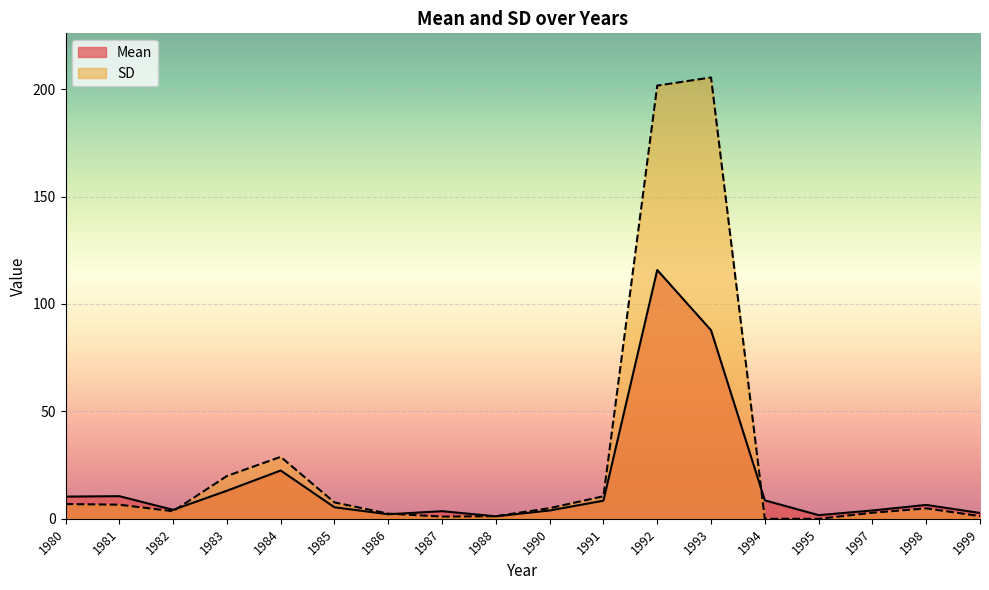

Which category has the lowest value in the SD series?

1994